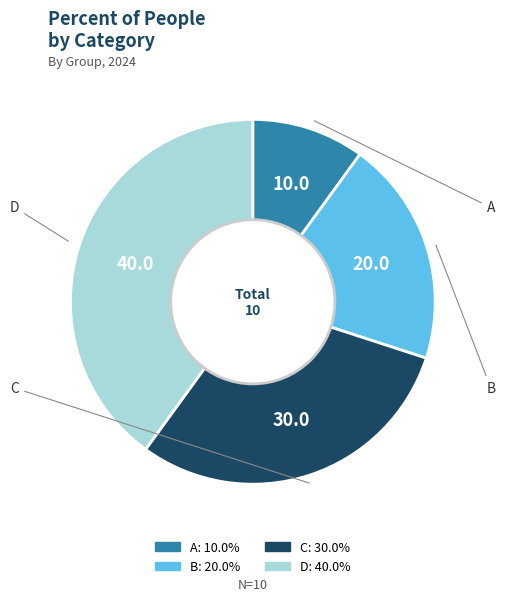

True or false: D accounts for 40% of the total.

True